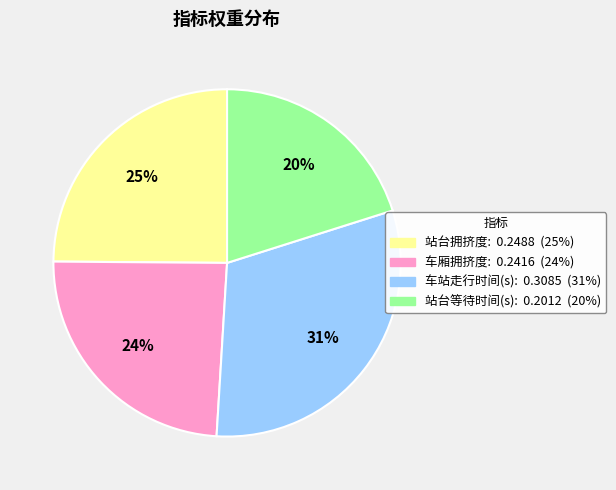

Is the sum of 站台等待时间(s) and 车厢拥挤度 greater than half?

No